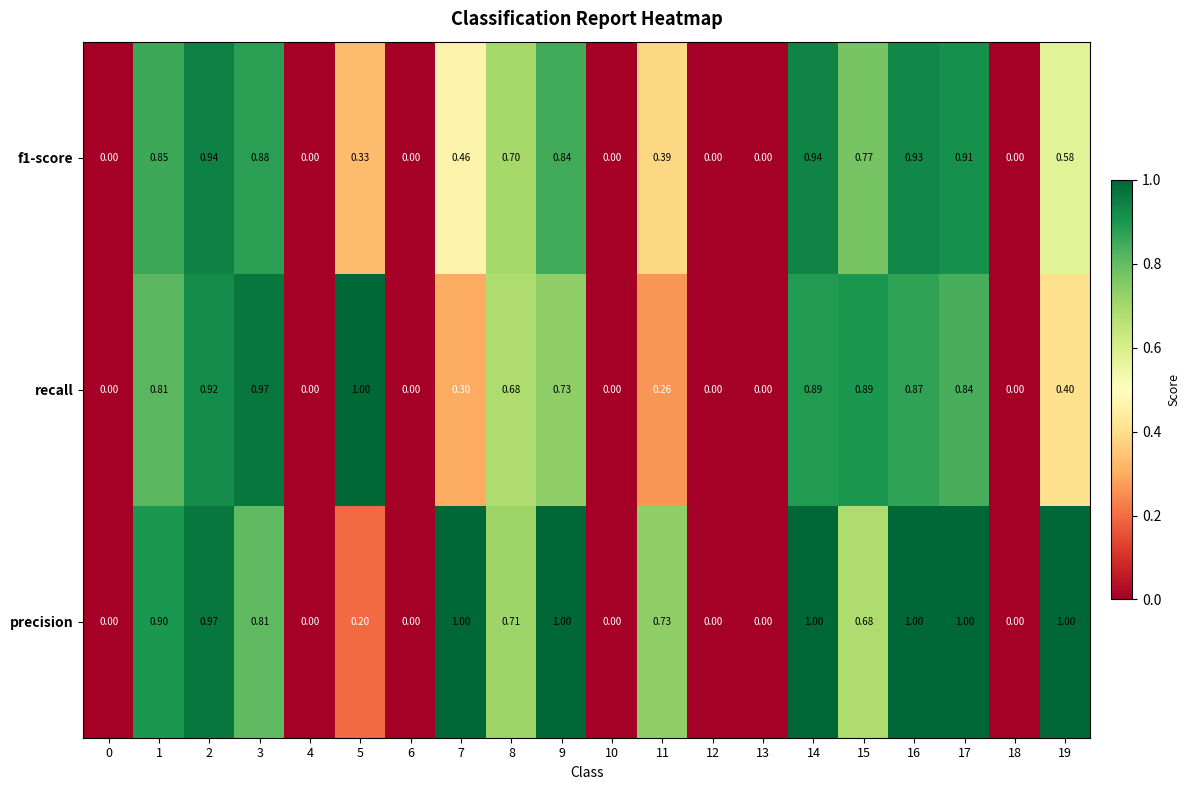

Which series has the largest total across all categories?

precision